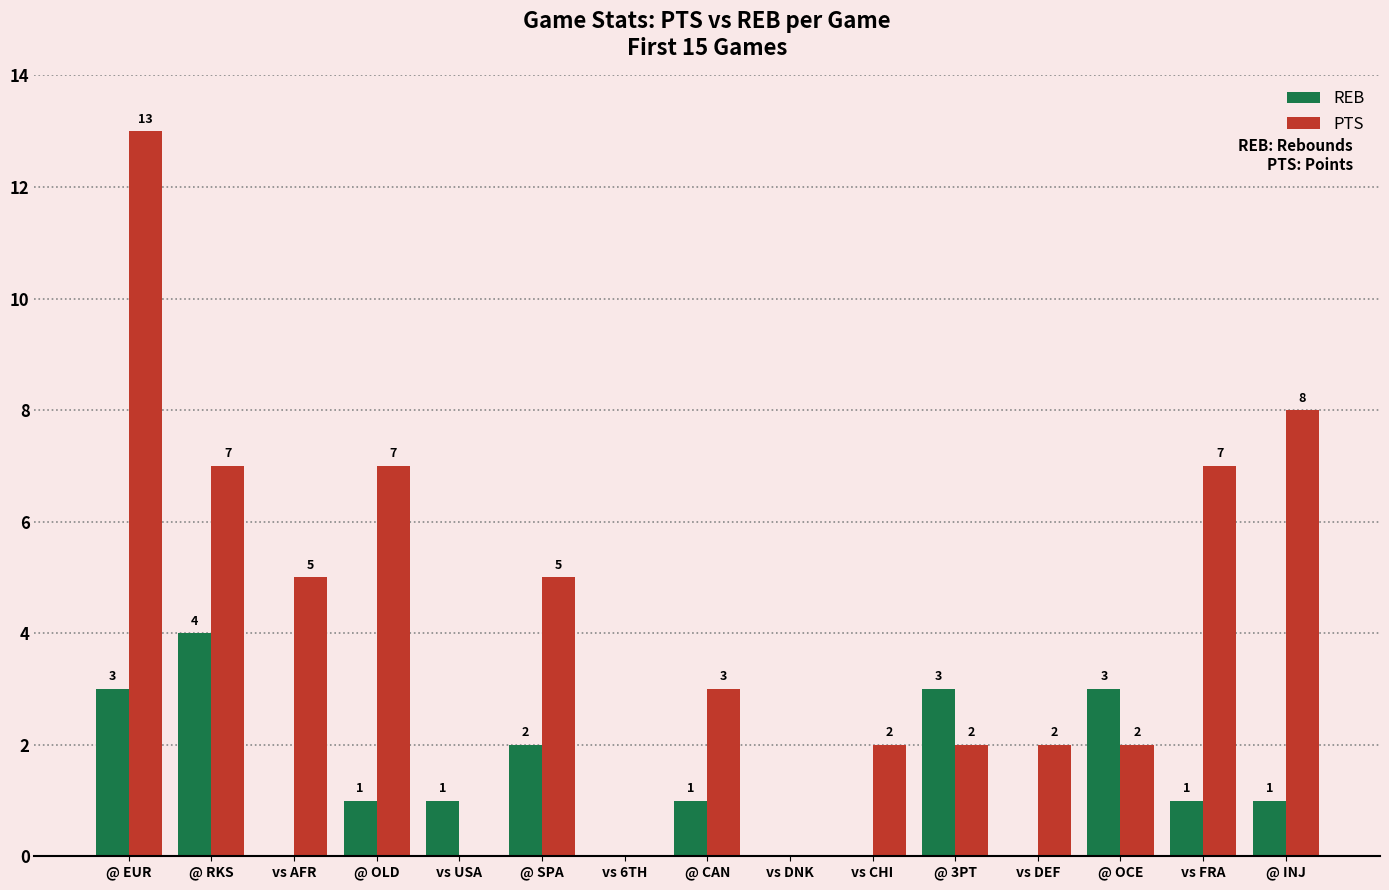

Which series has the largest total across all categories?

PTS